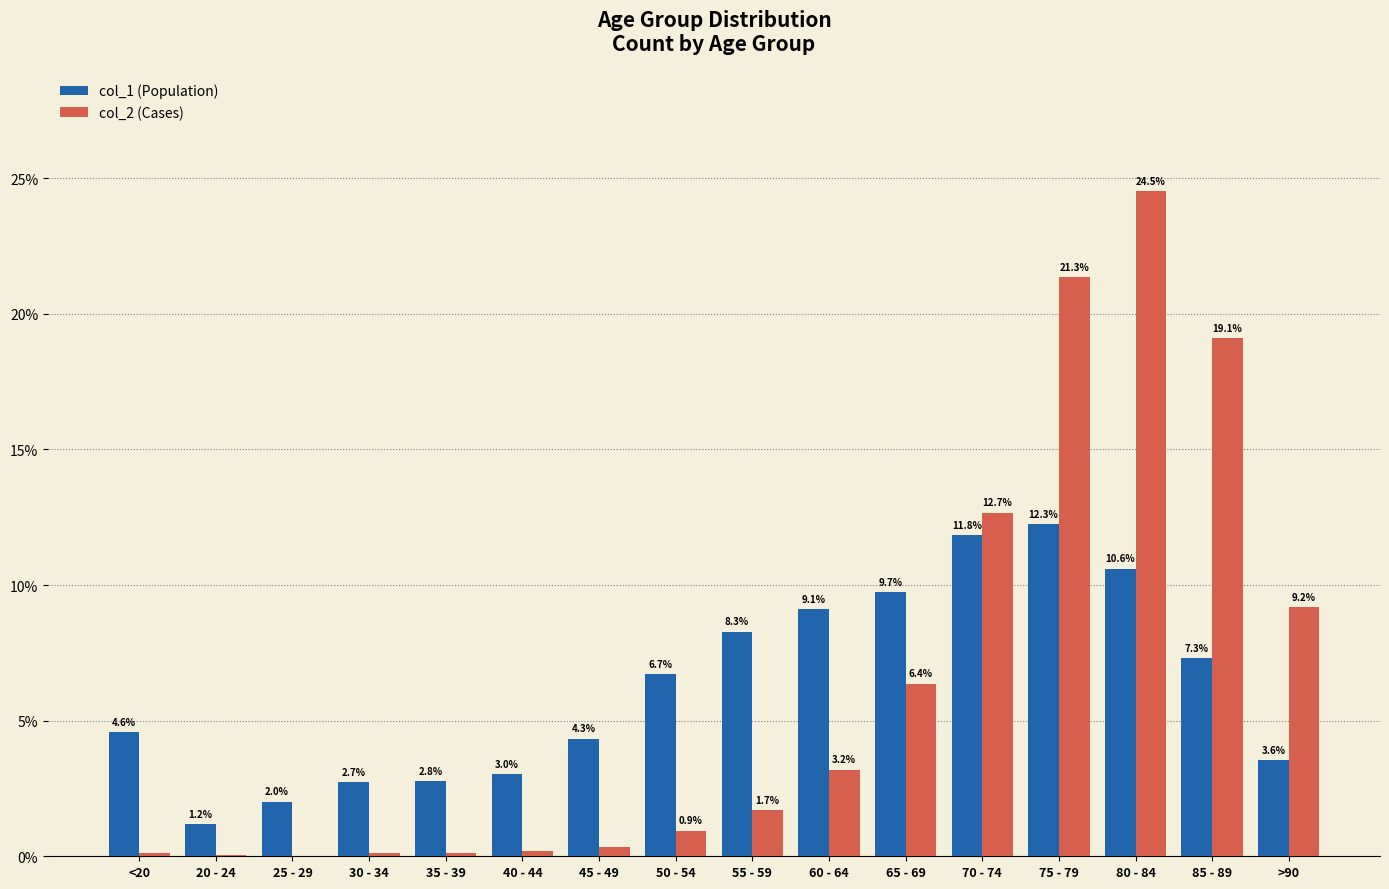

What is the maximum value shown in the chart?

24.5